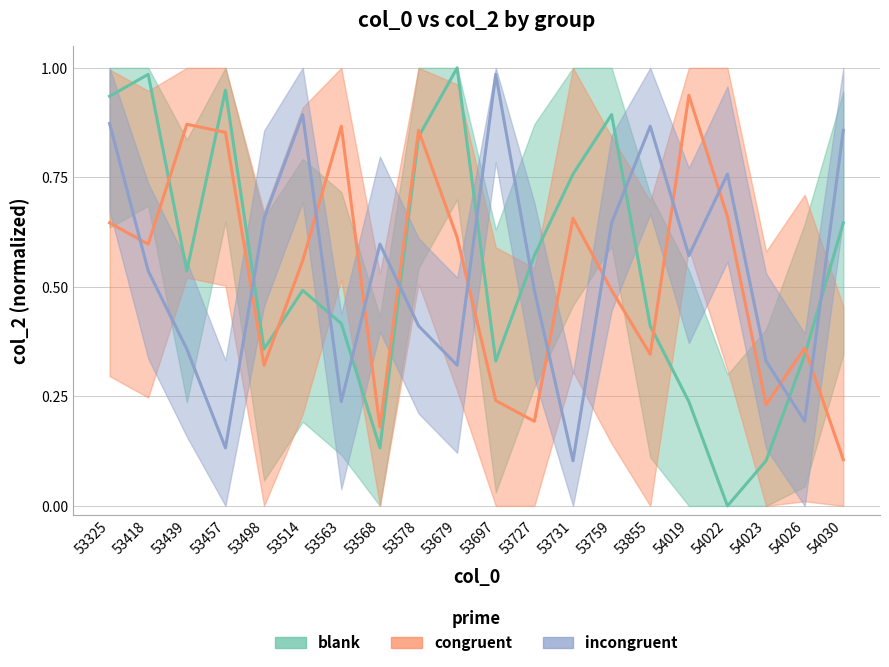

The value of blank at 53439 is 0.9. True or false?

False